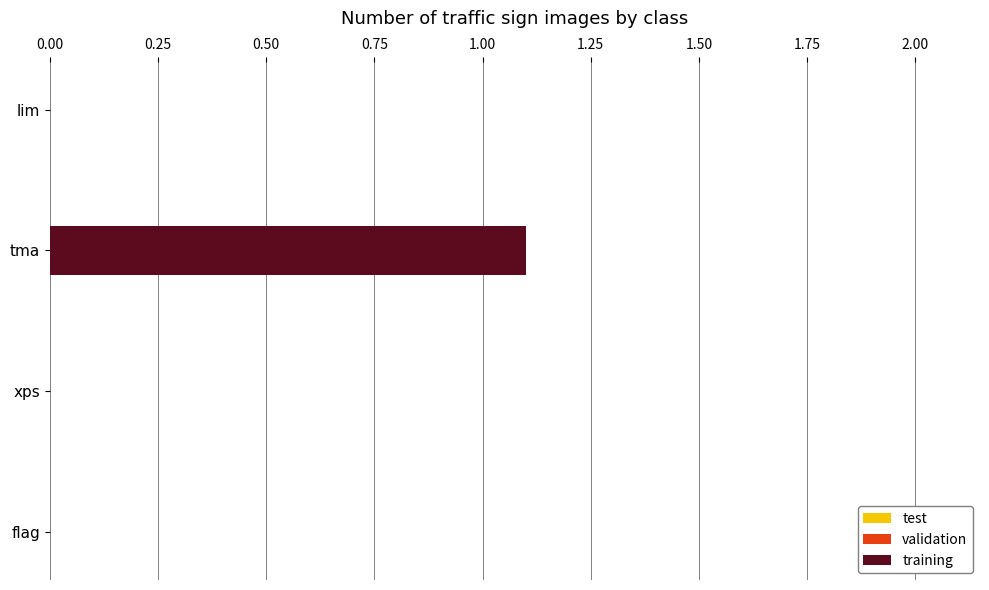

What is the sum of all values?

1.1